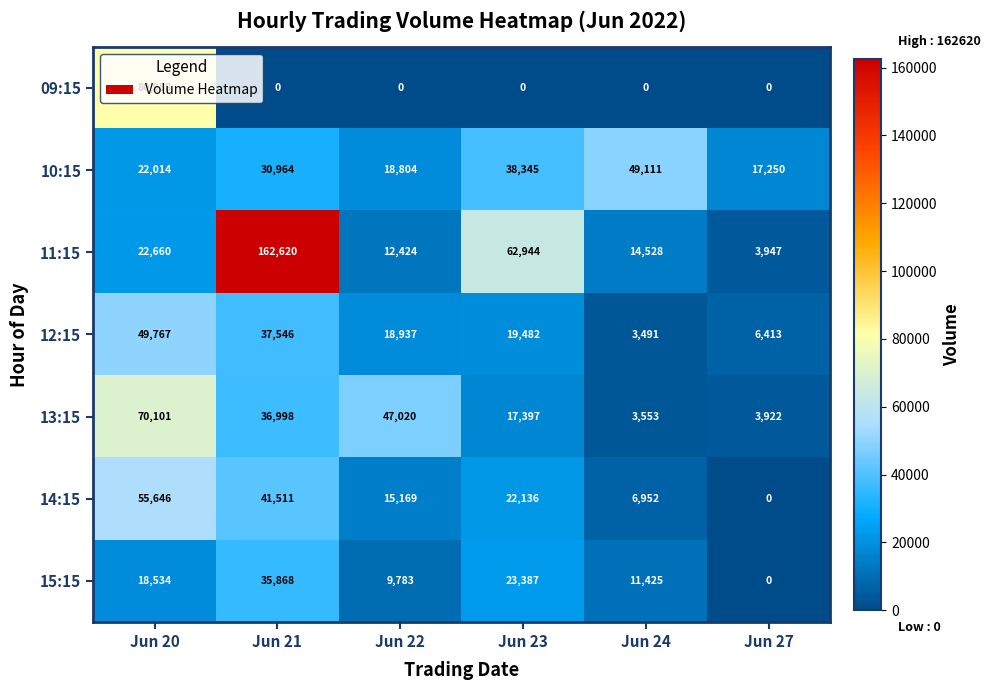

What is the maximum value for 10:15?

49111